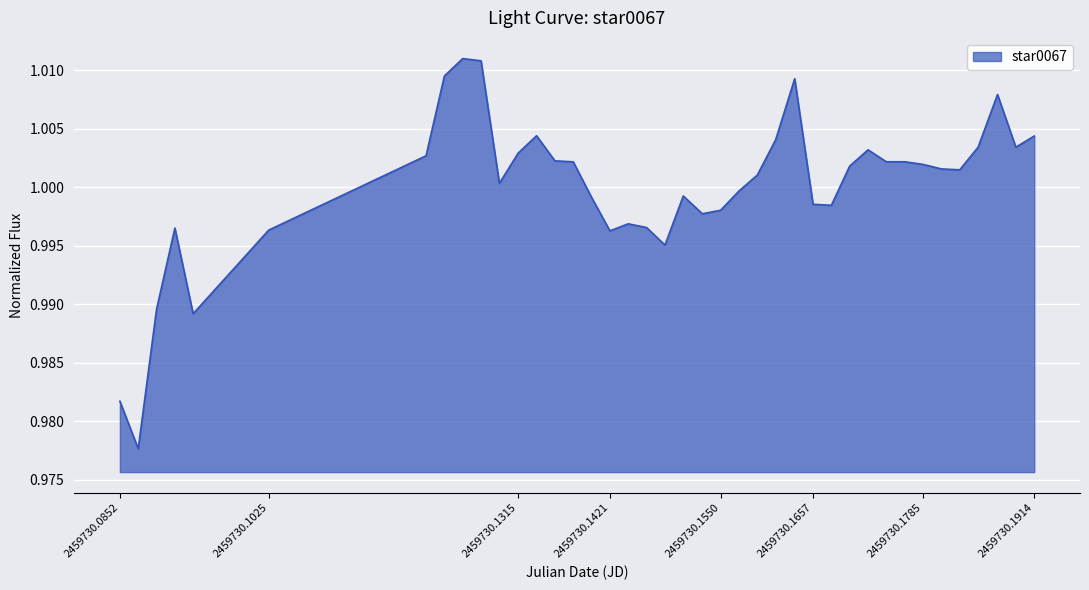

How many lines are shown in the chart?

1